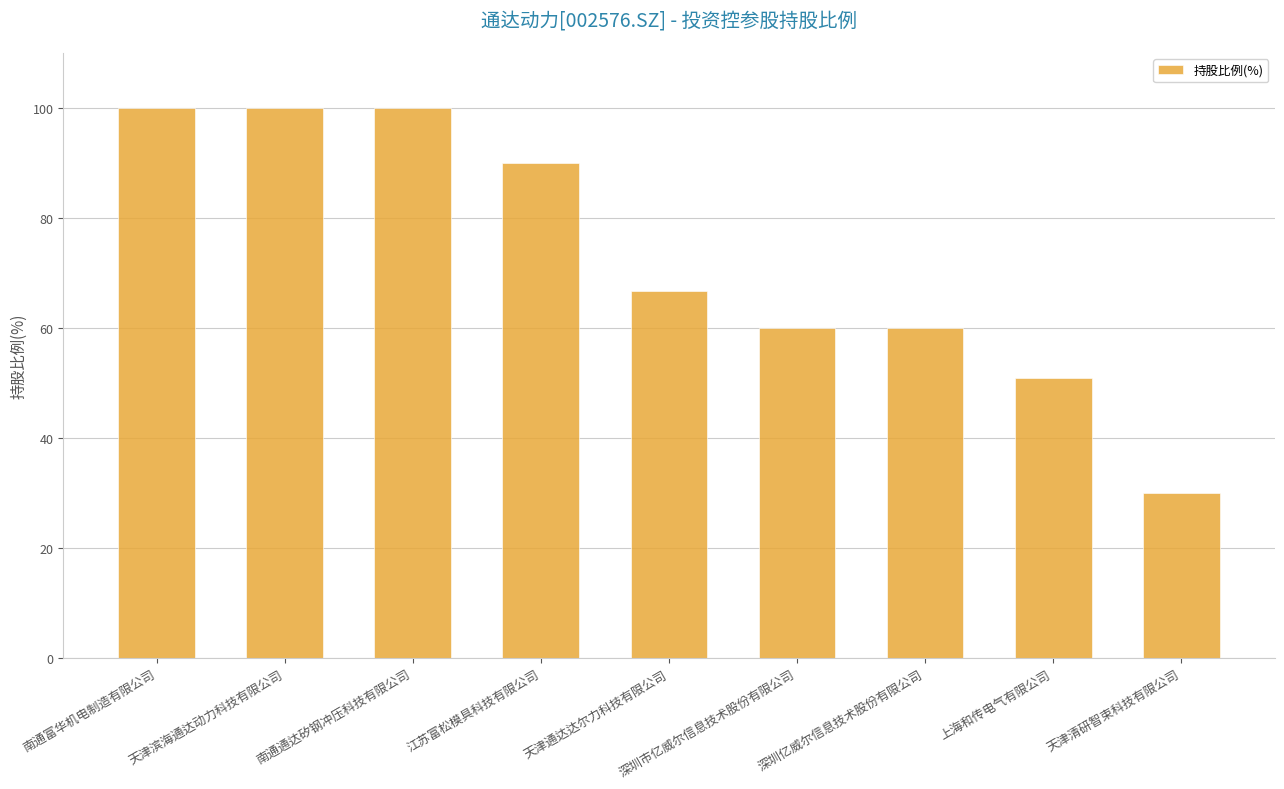

Does the chart contain any negative values?

No